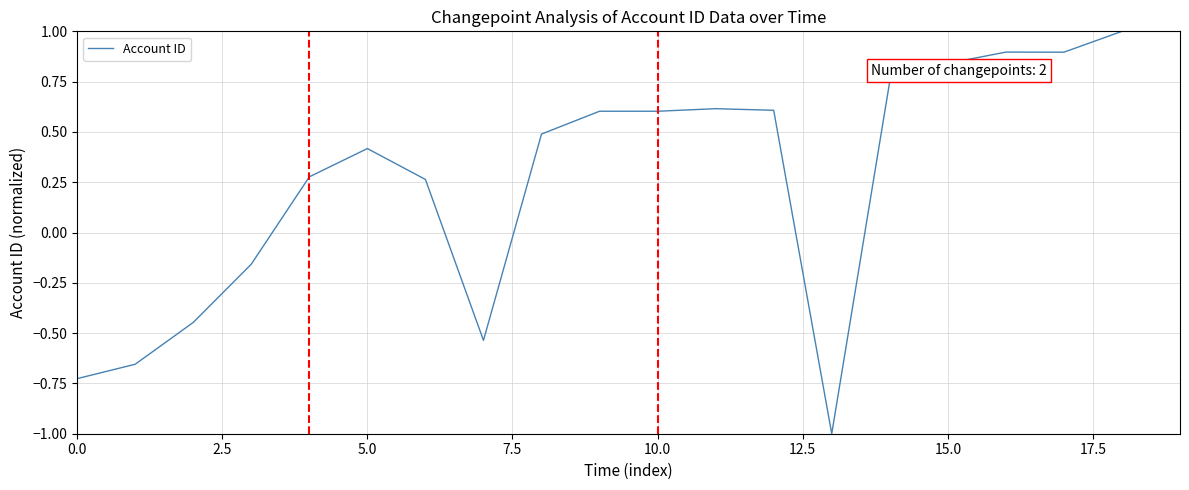

What is the difference between the maximum and minimum values?

2.0